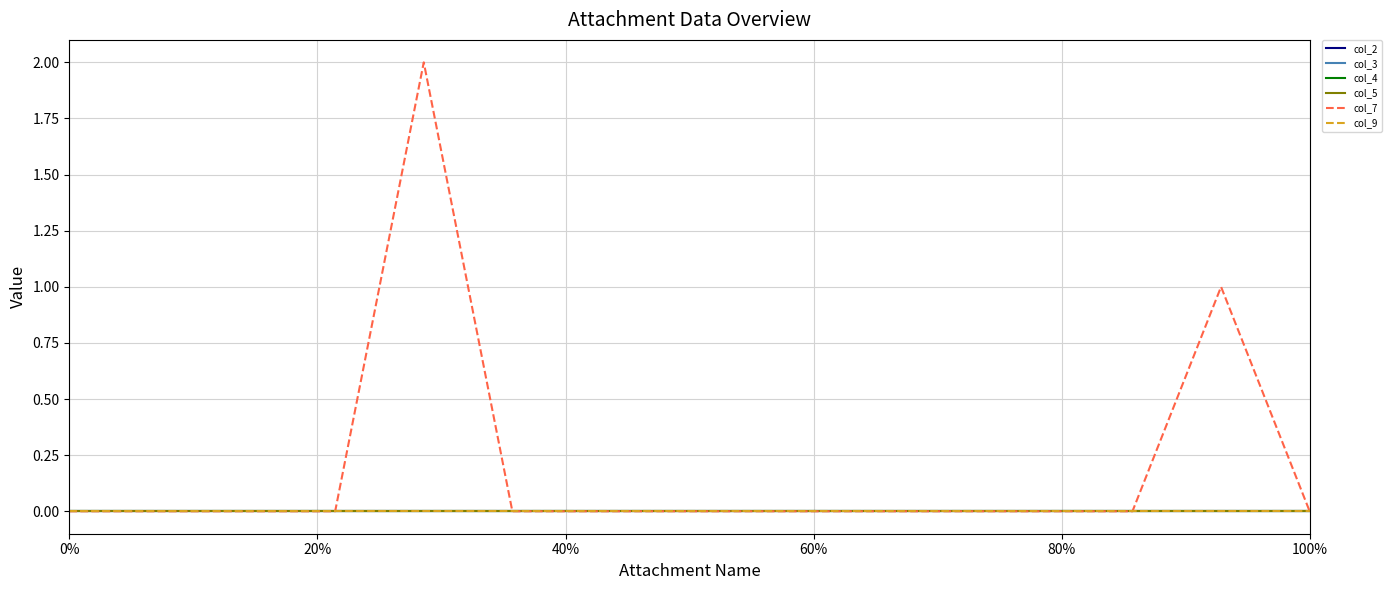

Is this an area chart (filled region under the line)?

No